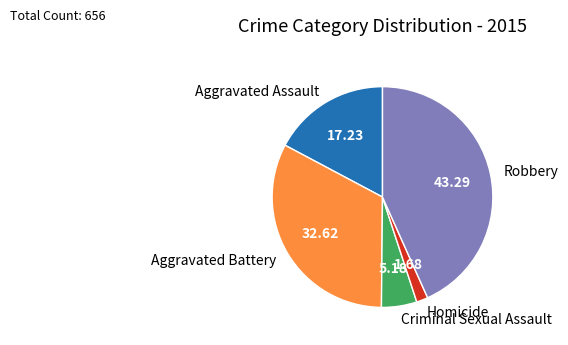

Which category has the biggest portion of the pie?

Robbery